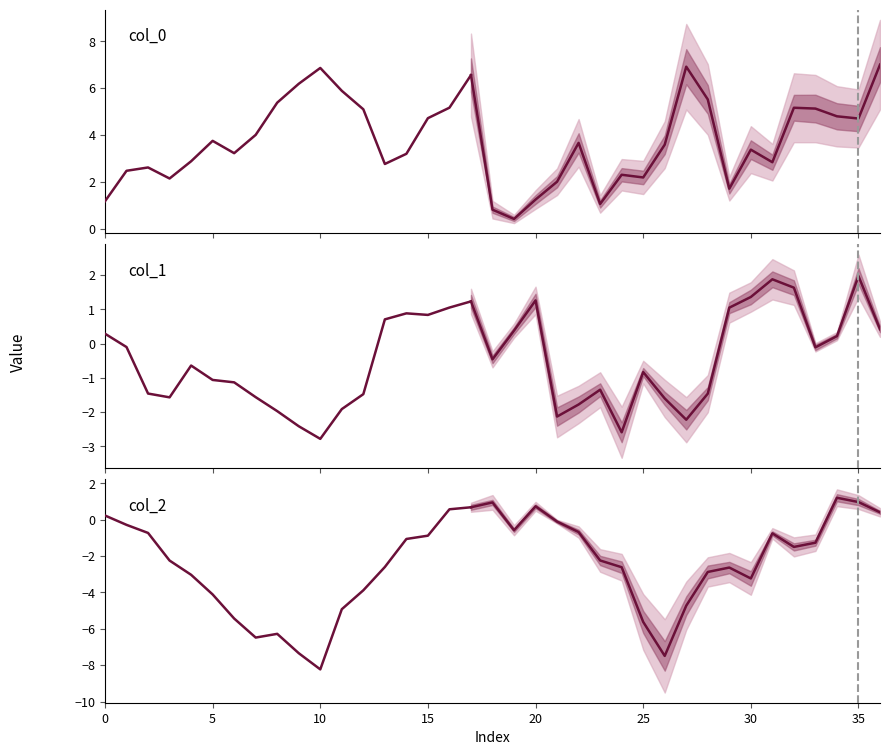

Reading left to right, list all the values displayed in this chart.

col_0: col_0=1.2	col_1=2.5	col_2=2.6	3=2.1	4=2.9	5=3.8	6=3.2	7=4.0	8=5.4	9=6.2	10=6.9	11=5.9	12=5.1	13=2.8	14=3.2	15=4.7	16=5.2	17=6.6	18=0.8	19=0.4	20=1.3	21=2.0	22=3.7	23=1.1	24=2.3	25=2.2	26=3.6	27=6.9	28=5.5	29=1.7	30=3.4	31=2.8	32=5.2	33=5.1	34=4.8	35=4.7	36=7.0
col_1: col_0=0.3	col_1=-0.1	col_2=-1.5	3=-1.6	4=-0.6	5=-1.1	6=-1.1	7=-1.6	8=-2.0	9=-2.4	10=-2.8	11=-1.9	12=-1.5	13=0.7	14=0.9	15=0.8	16=1.1	17=1.2	18=-0.5	19=0.4	20=1.3	21=-2.1	22=-1.8	23=-1.3	24=-2.6	25=-0.8	26=-1.6	27=-2.2	28=-1.5	29=1.0	30=1.4	31=1.9	32=1.6	33=-0.1	34=0.2	35=2.0	36=0.4
col_2: col_0=0.2	col_1=-0.3	col_2=-0.7	3=-2.2	4=-3.0	5=-4.1	6=-5.4	7=-6.5	8=-6.3	9=-7.3	10=-8.2	11=-4.9	12=-3.9	13=-2.6	14=-1.1	15=-0.9	16=0.6	17=0.7	18=0.9	19=-0.6	20=0.7	21=-0.1	22=-0.7	23=-2.2	24=-2.6	25=-5.6	26=-7.5	27=-4.7	28=-2.9	29=-2.6	30=-3.2	31=-0.8	32=-1.5	33=-1.3	34=1.2	35=1.0	36=0.4